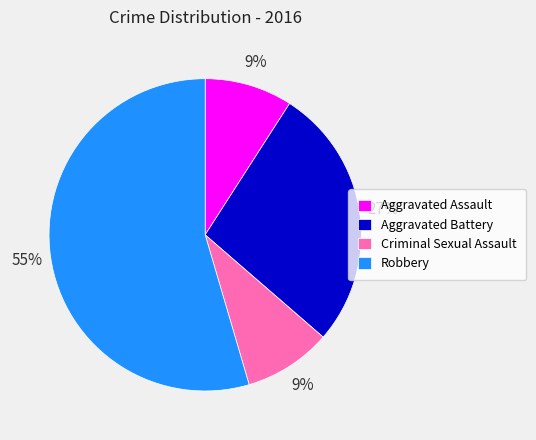

Which has a higher value, Aggravated Assault or Robbery?

Robbery